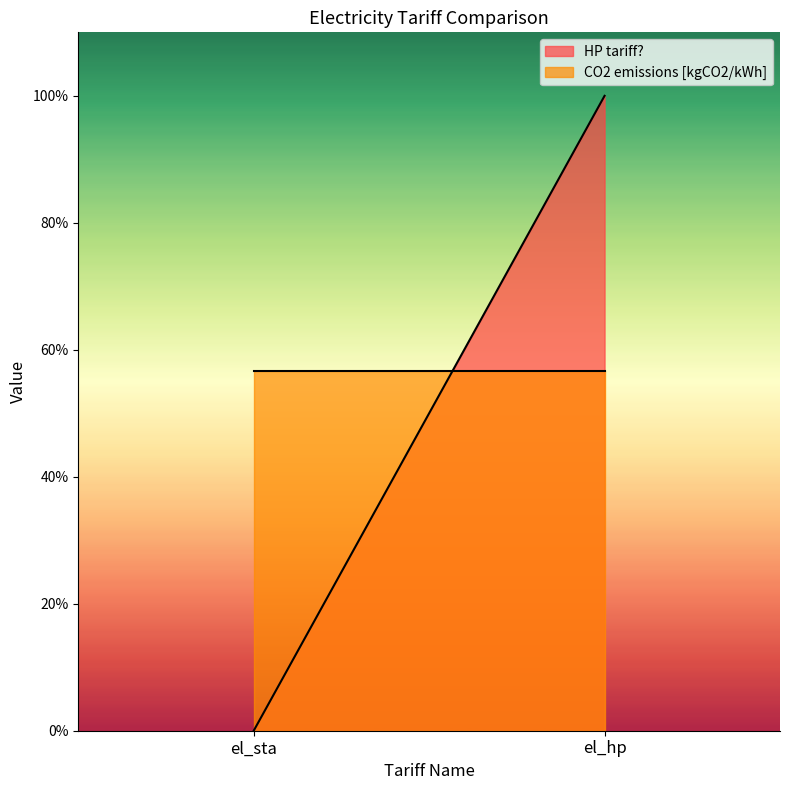

Reading left to right, transcribe all the data shown in this chart.

HP tariff?: 0.0	1.0
CO2 emissions [kgCO2/kWh]: 0.6	0.6